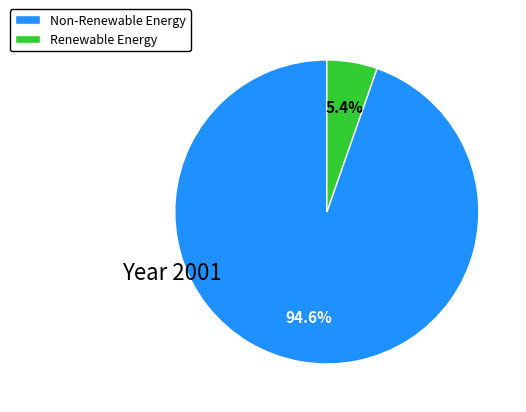

Which slice is the smallest?

Renewable Energy